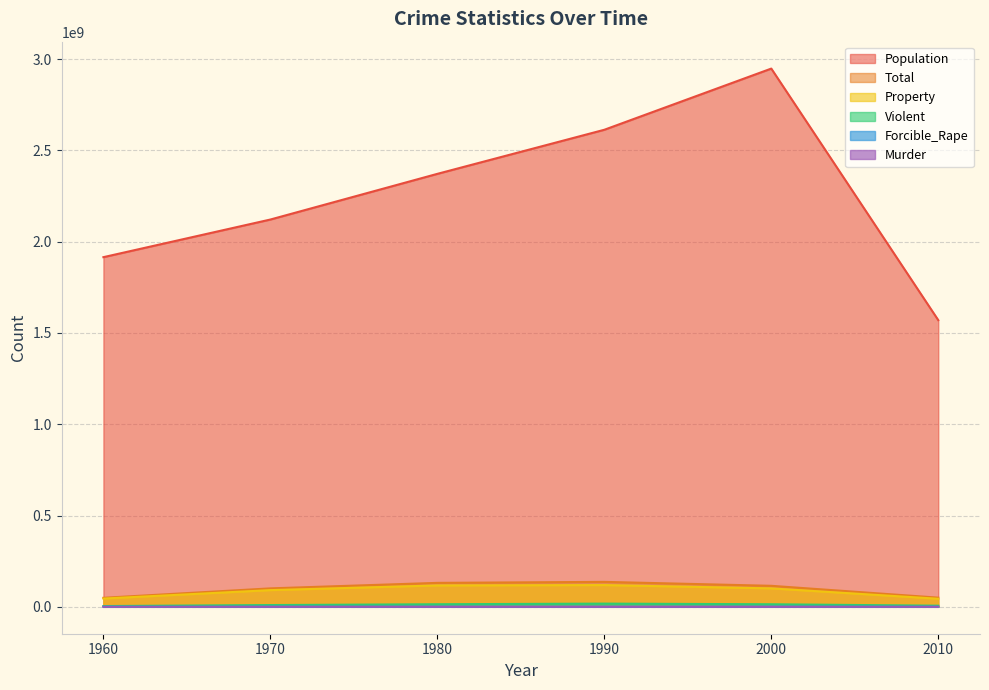

What is the value of the Murder point at the 1st from the left?

106180